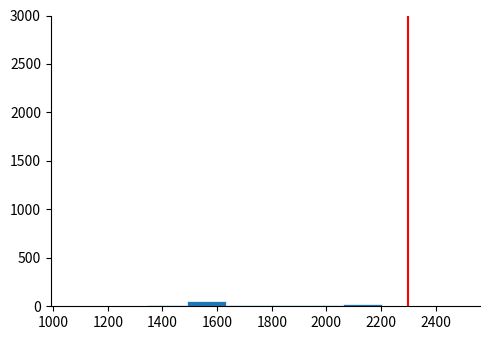

Reading left to right, list every bar in this chart as the range it spans on the x-axis followed by its height. Neither the bar edges nor the heights are printed on the chart, so give them approximately, as read against the axes.

1060 to 1200: under 50
1200 to 1340: under 50
1340 to 1500: under 50
1500 to 1640: 50
1640 to 1780: under 50
1780 to 1920: under 50
1920 to 2060: under 50
2060 to 2200: under 50
2200 to 2340: under 50
2340 to 2500: under 50